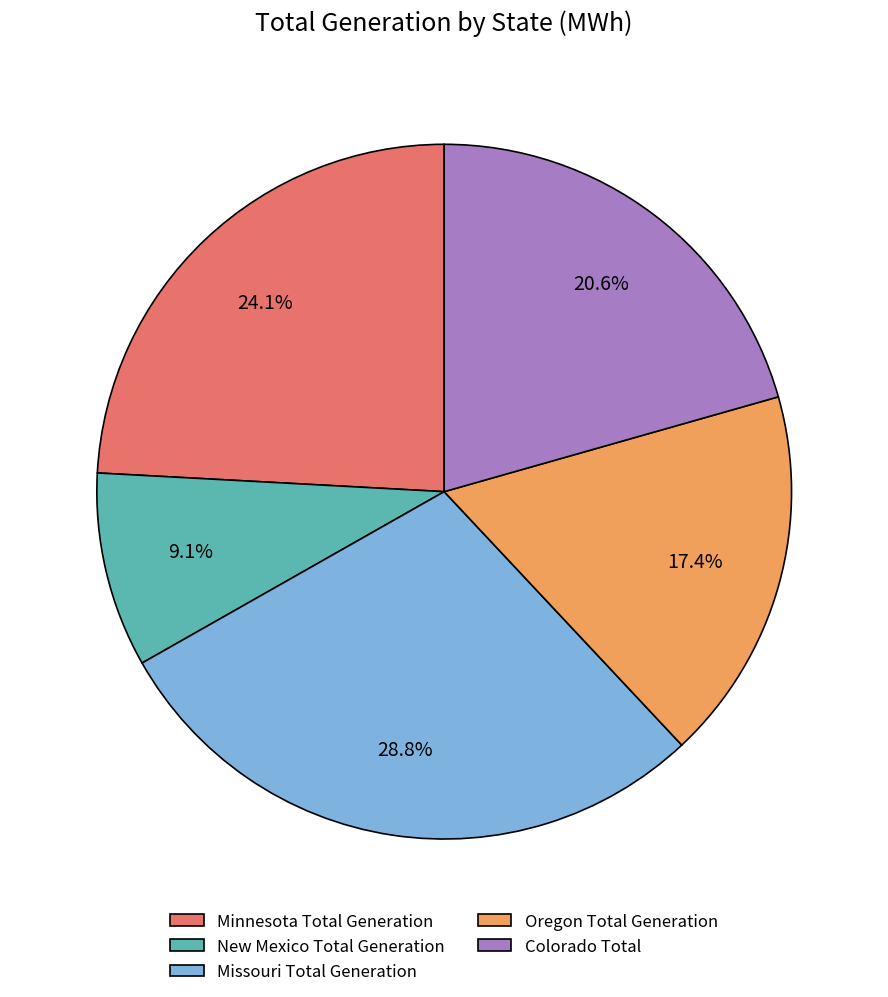

Count the number of slices in the pie.

5